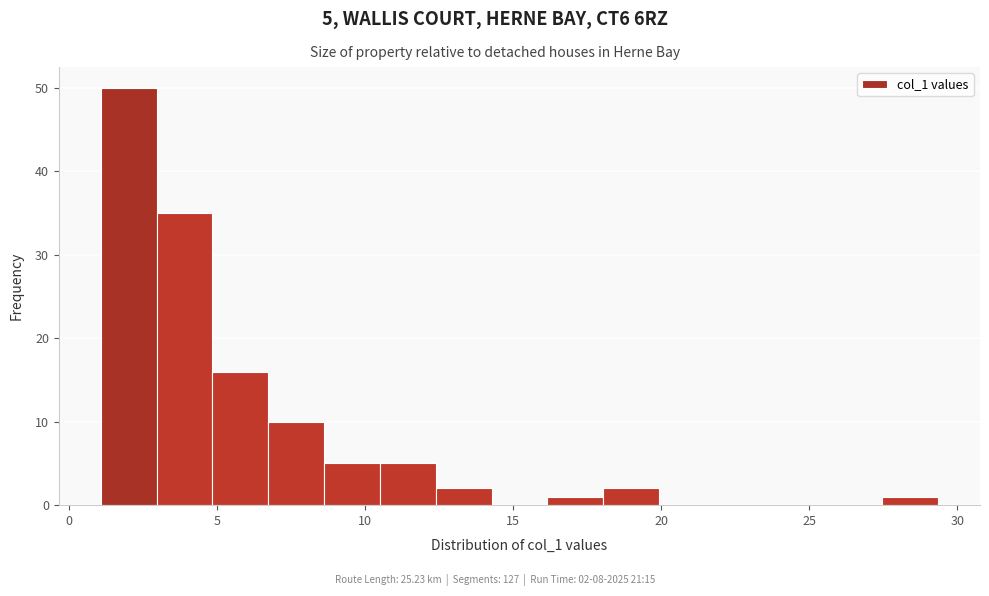

Around what value on the x-axis is the tallest bar? Give the approximate position of its centre, as read against the axis.

2.0